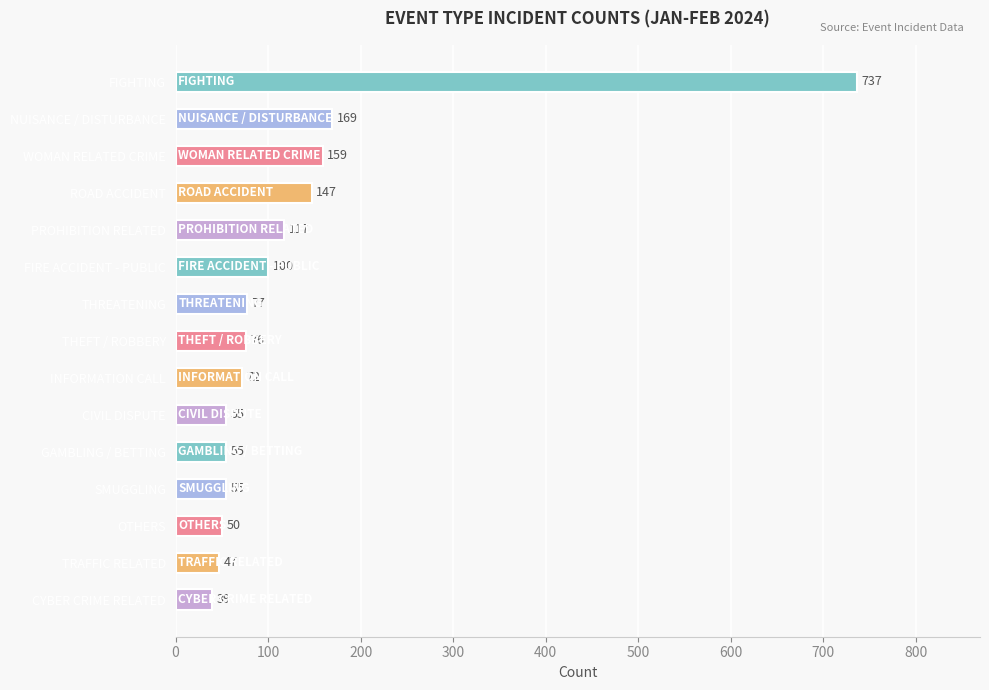

What is the change in value from SMUGGLING to CYBER CRIME RELATED?

-16